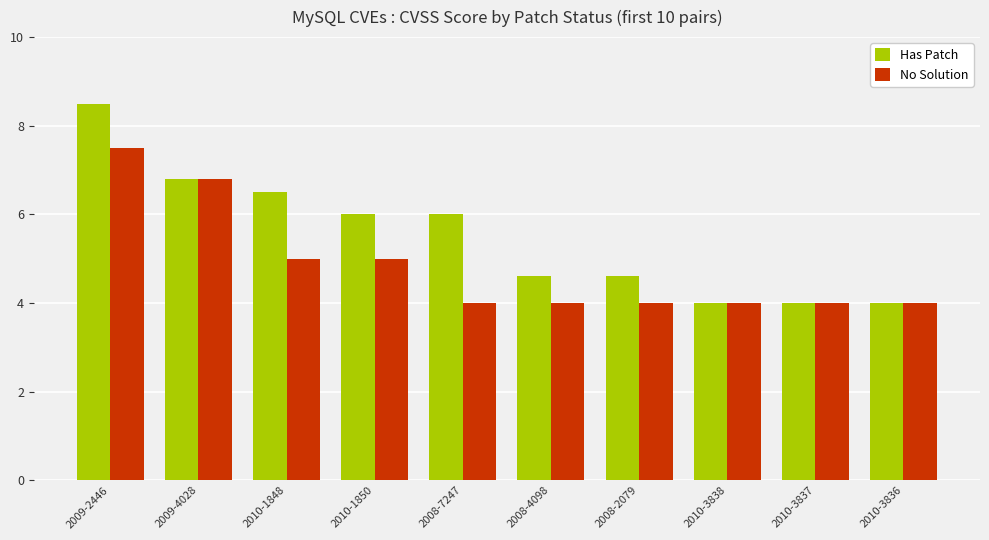

List the series in order of their overall mean, lowest first.

No Solution, Has Patch